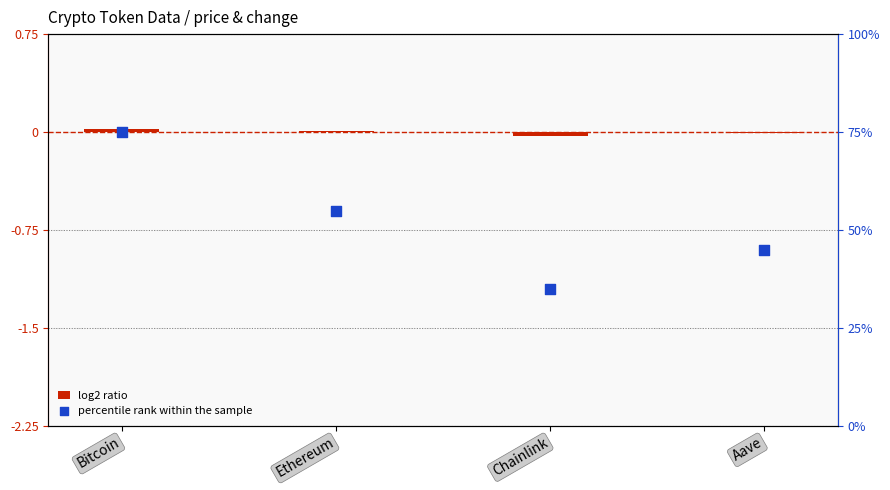

Which series reaches the minimum Y coordinate?

log2 ratio